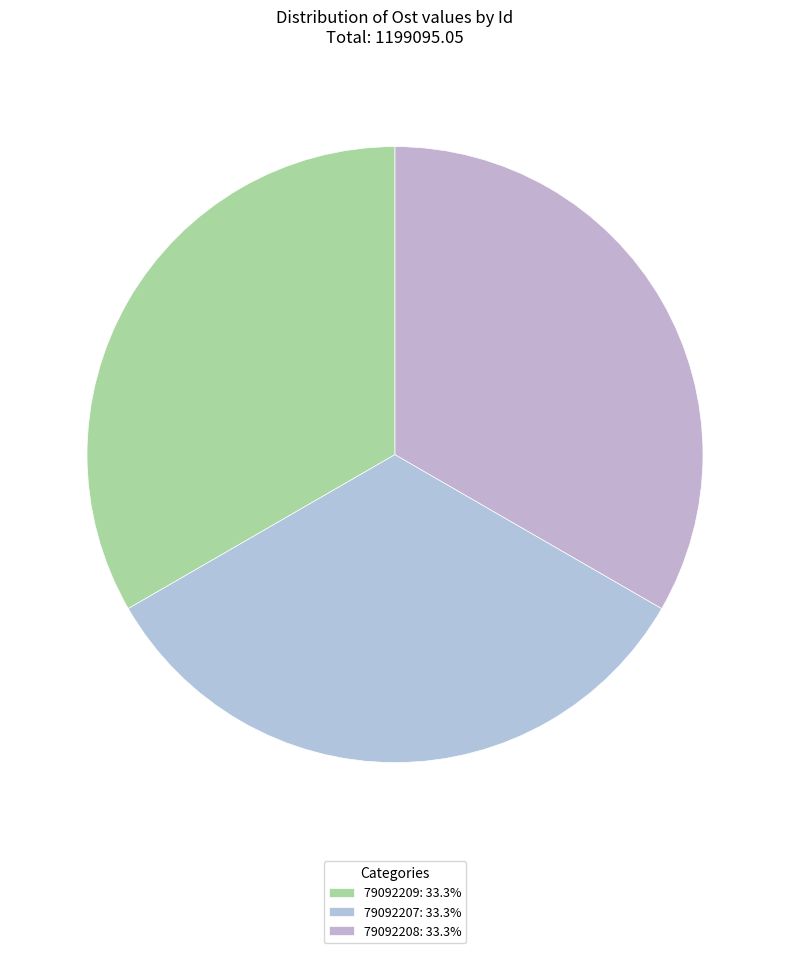

How many segments does this pie chart have?

3